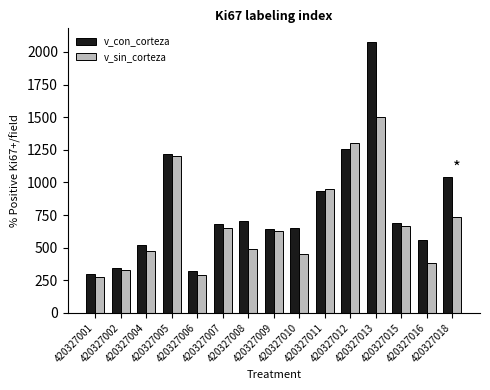

List the series in order of their peak value, highest first.

v_con_corteza, v_sin_corteza